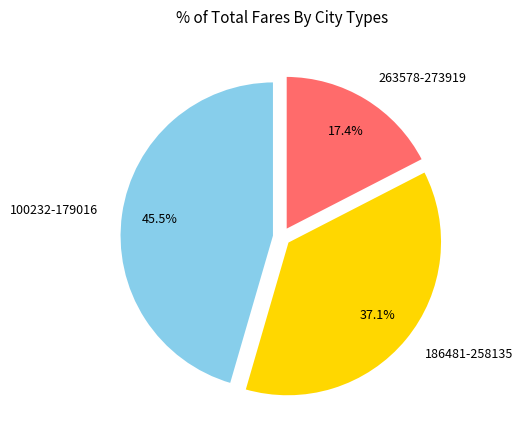

Which category has the biggest portion of the pie?

100232-179016